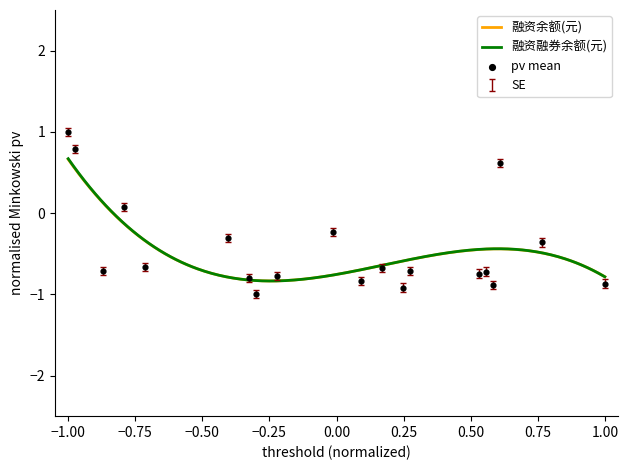

Which series contains the highest Y value?

融资融券余额(元)